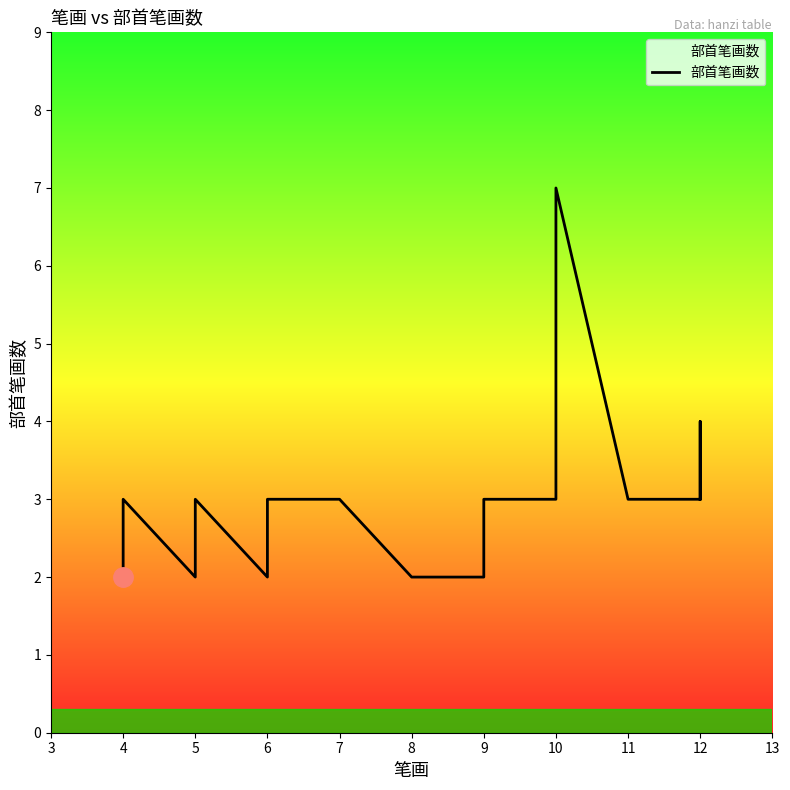

Does the chart display data point markers on the line(s)?

No